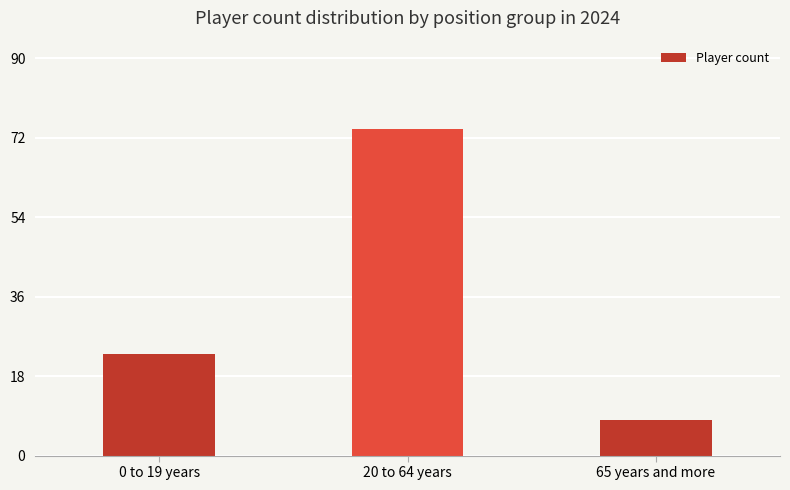

Rank the categories by value from lowest to highest.

65 years and more, 0 to 19 years, 20 to 64 years